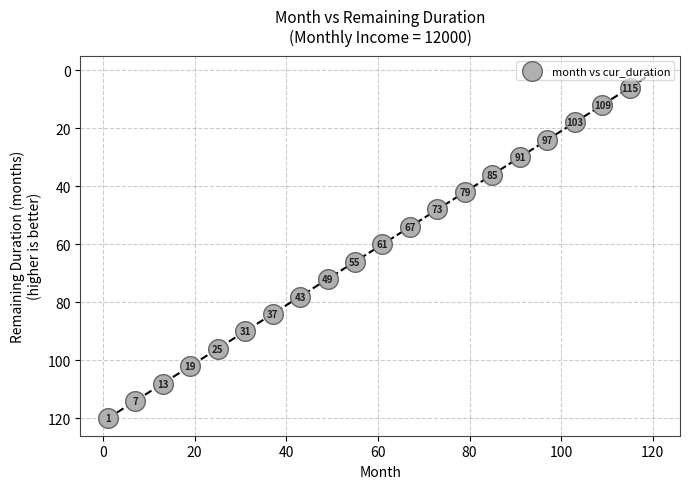

What is the range of X values (max minus min)?

114